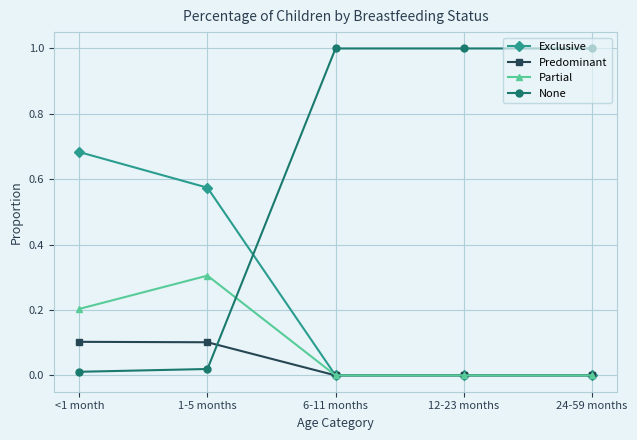

How many series are shown in this chart?

4